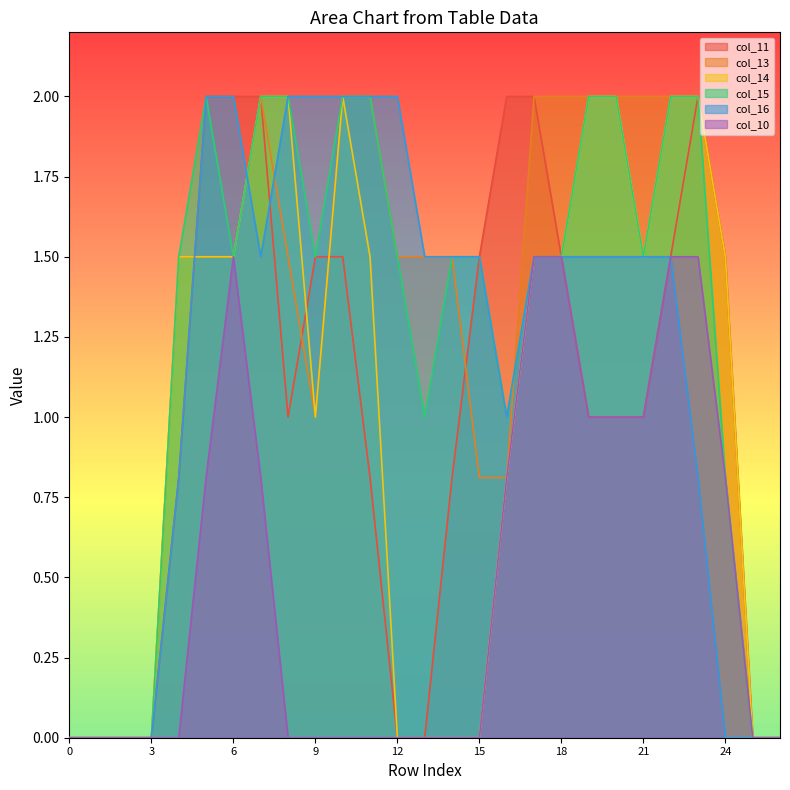

What is the difference between the maximum and minimum values in the col_10 series?

1.5